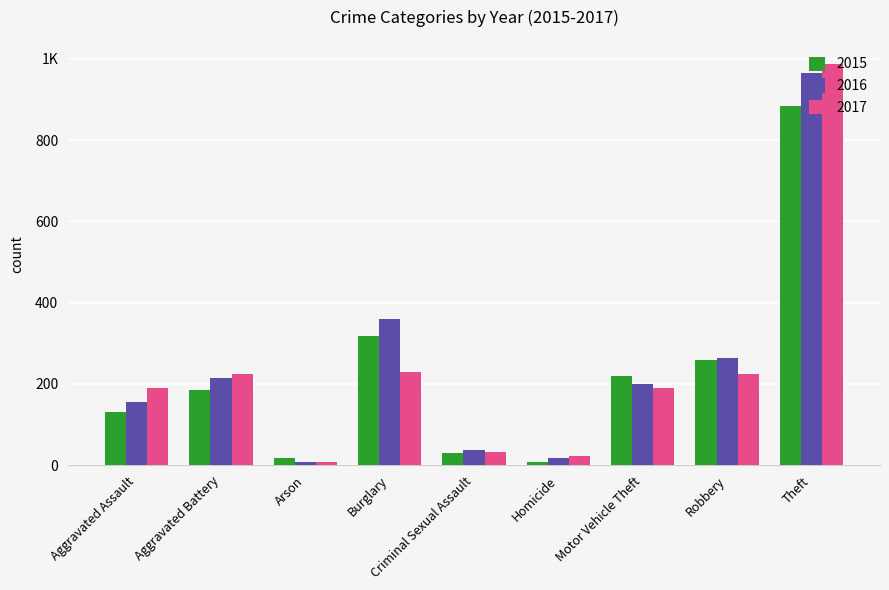

Reading left to right, extract all data points from this chart.

2015: 130	186	17	317	30	8	220	260	883
2016: 155	215	9	360	38	18	199	263	965
2017: 189	225	9	229	33	23	191	224	987